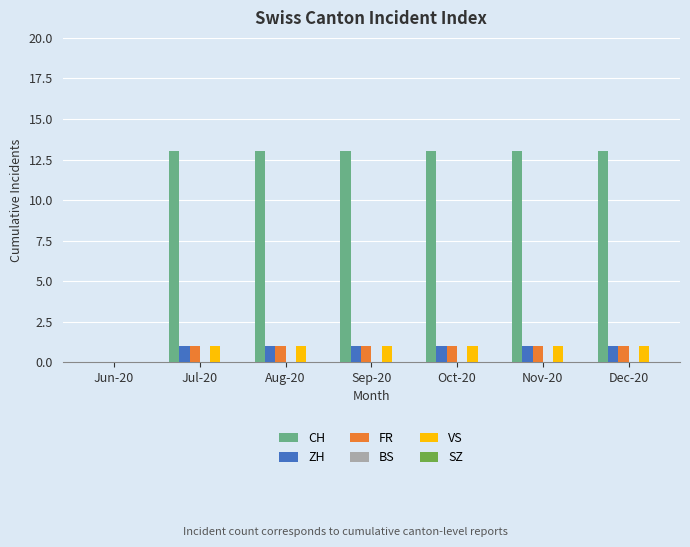

How many groups of bars are there?

7